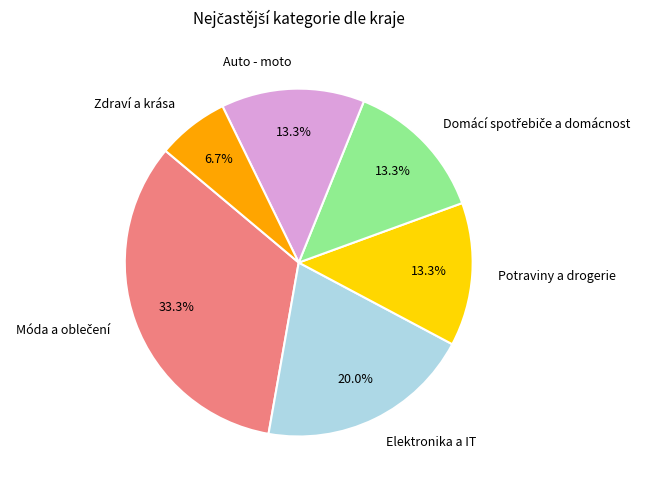

Is there any slice that represents more than half of the pie?

No